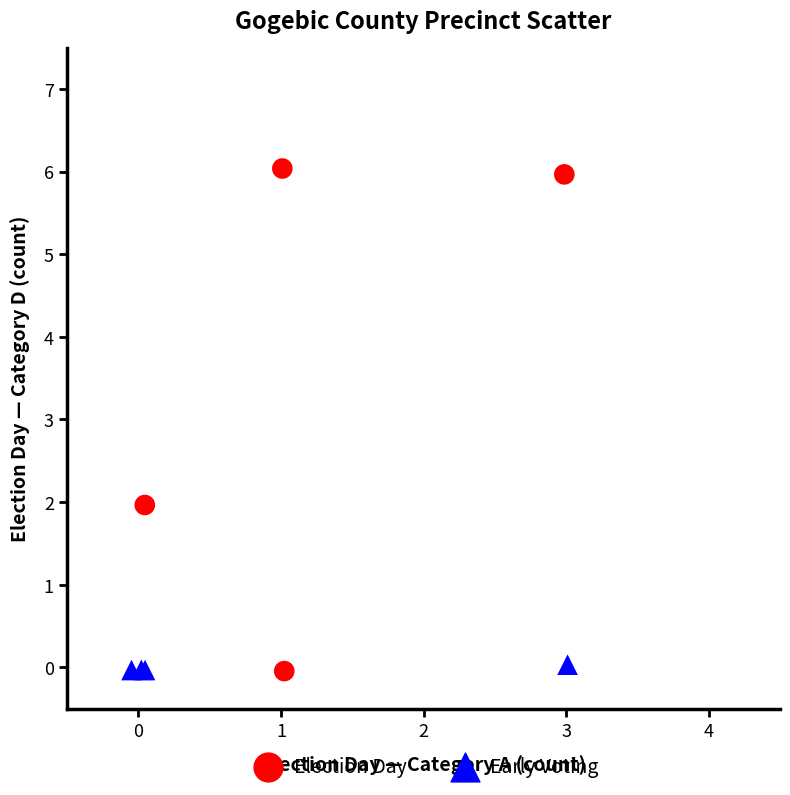

Which series reaches the maximum Y coordinate?

Election Day